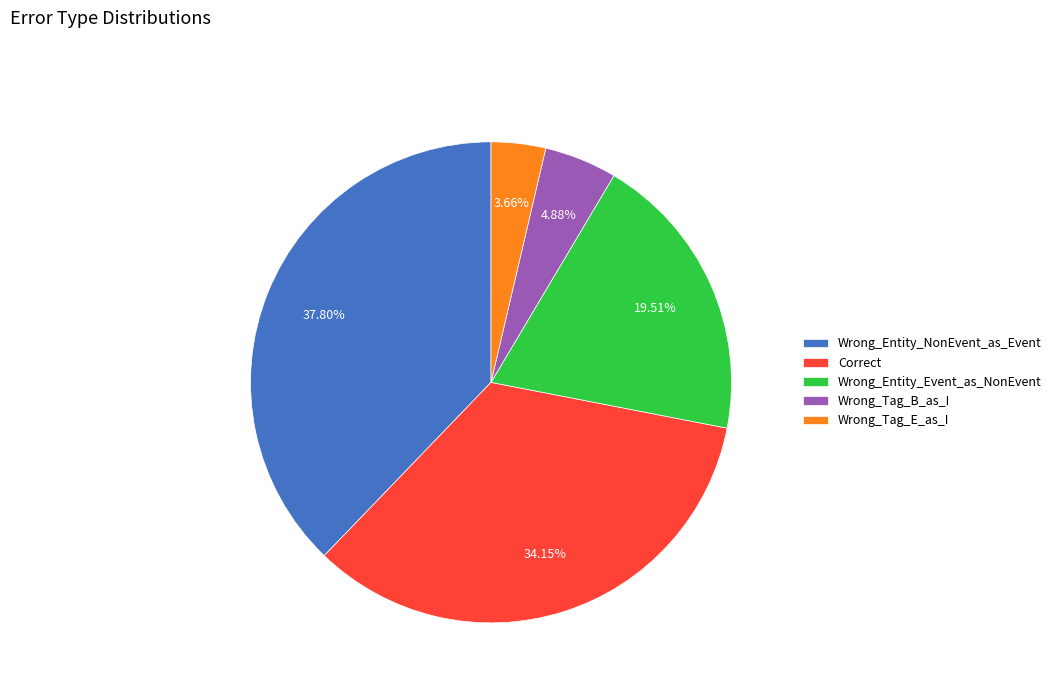

Is it true that Wrong_Tag_B_as_I is 5% of the pie?

True